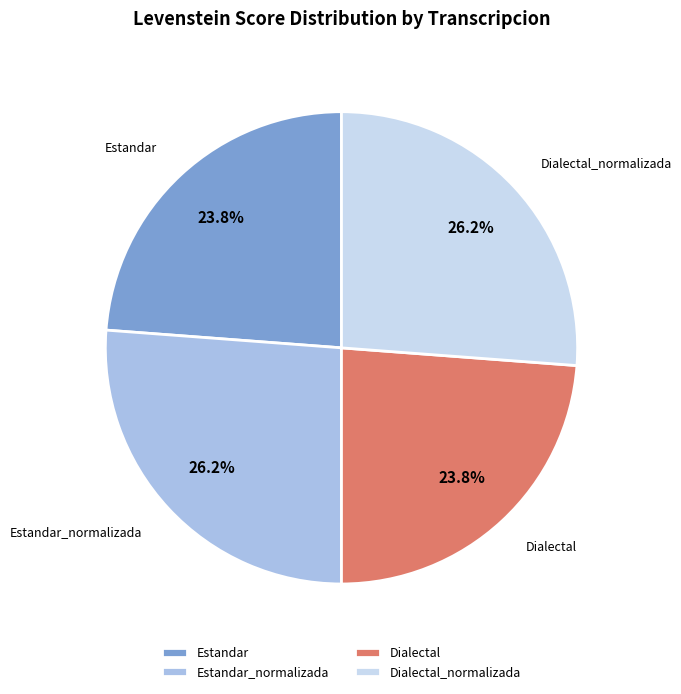

What percentage is the Estandar_normalizada slice, to the nearest percent?

26%